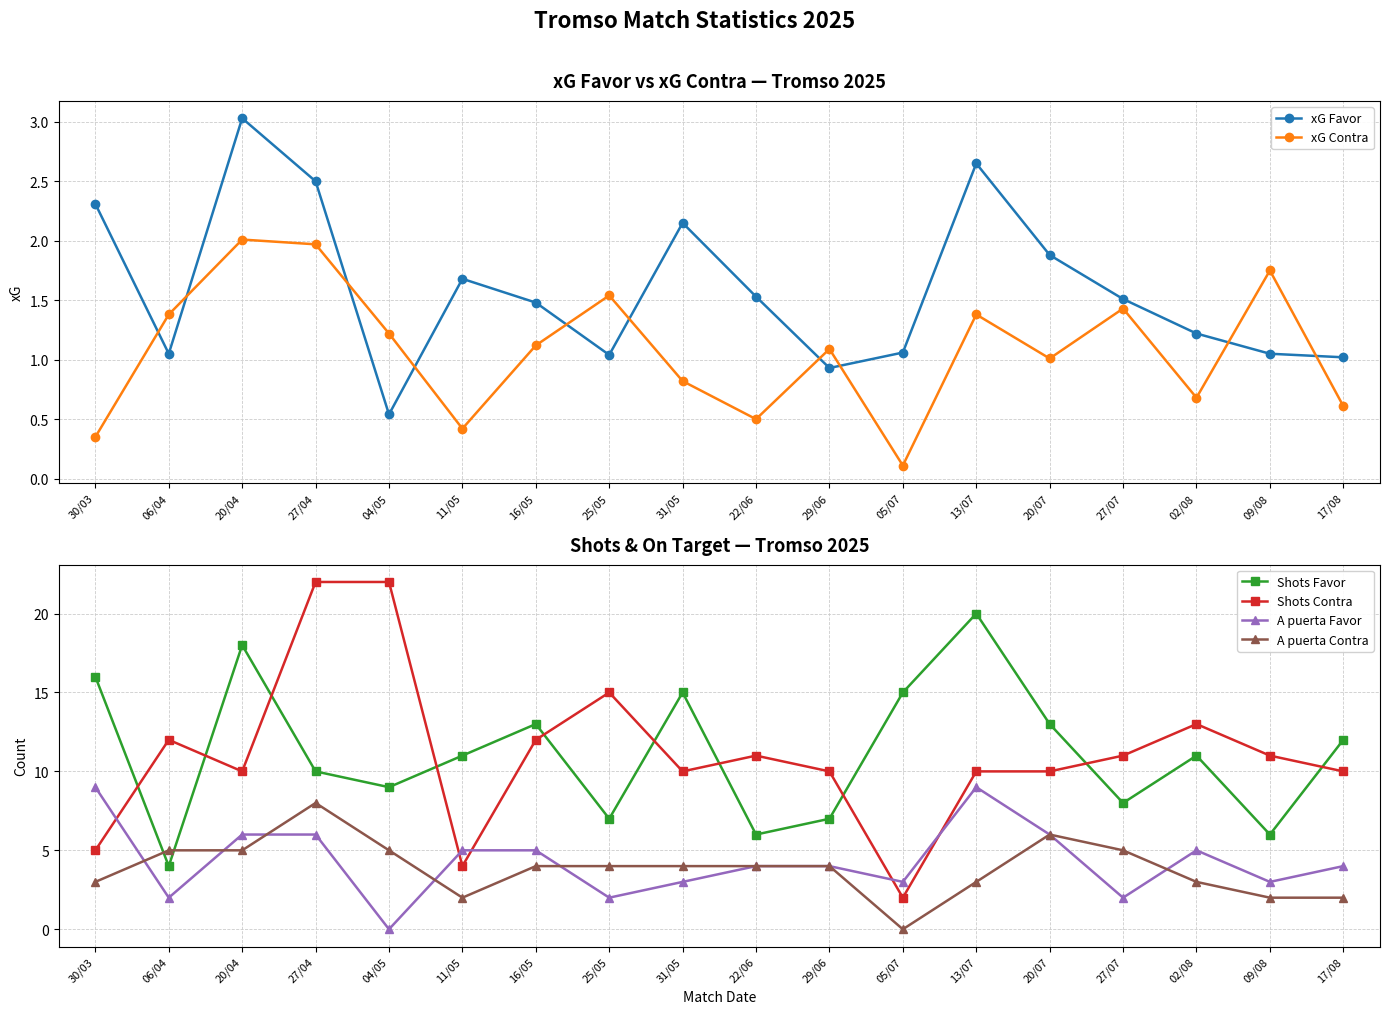

What is the greatest value displayed?

22.0